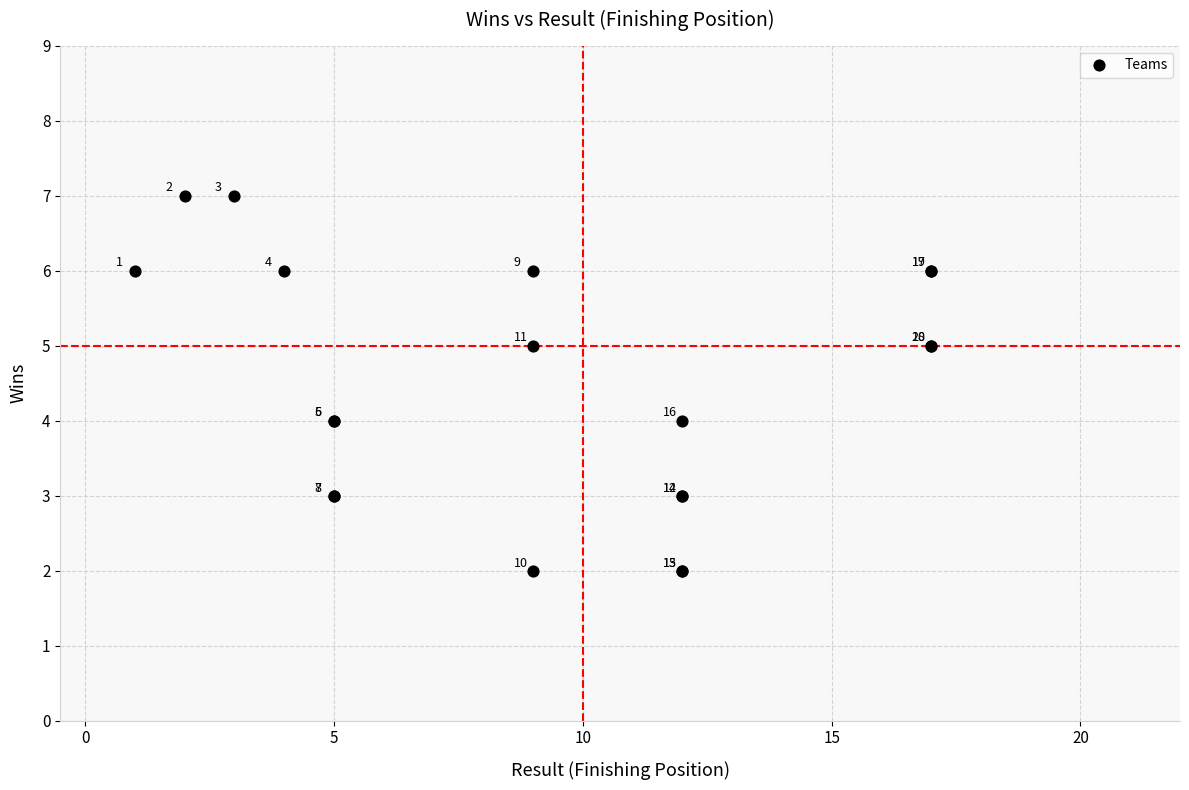

What Y value in the scatter plot is closest to 4?

4